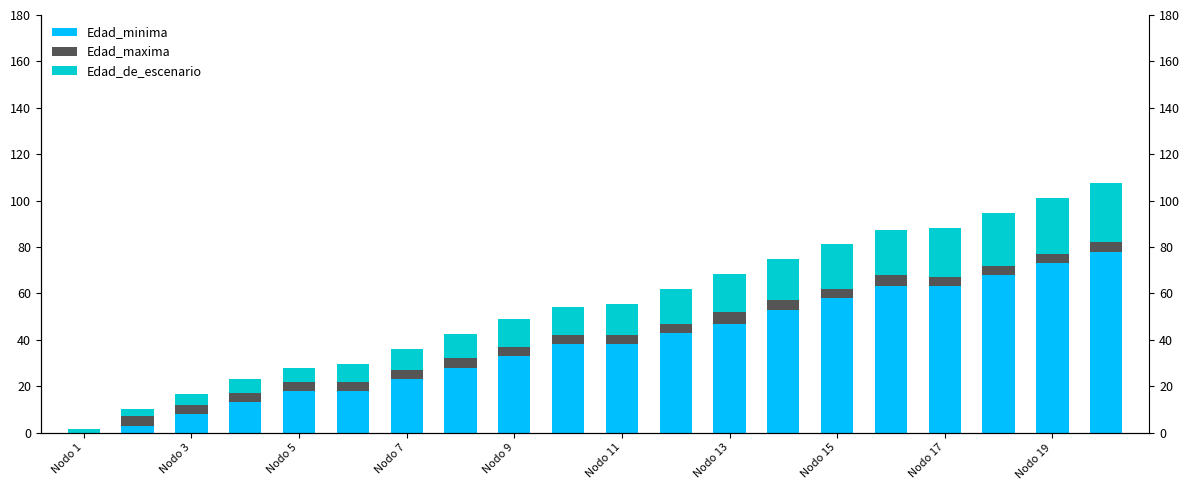

What is the sum of the Edad_maxima values at Nodo 13 and Nodo 17?

9.0